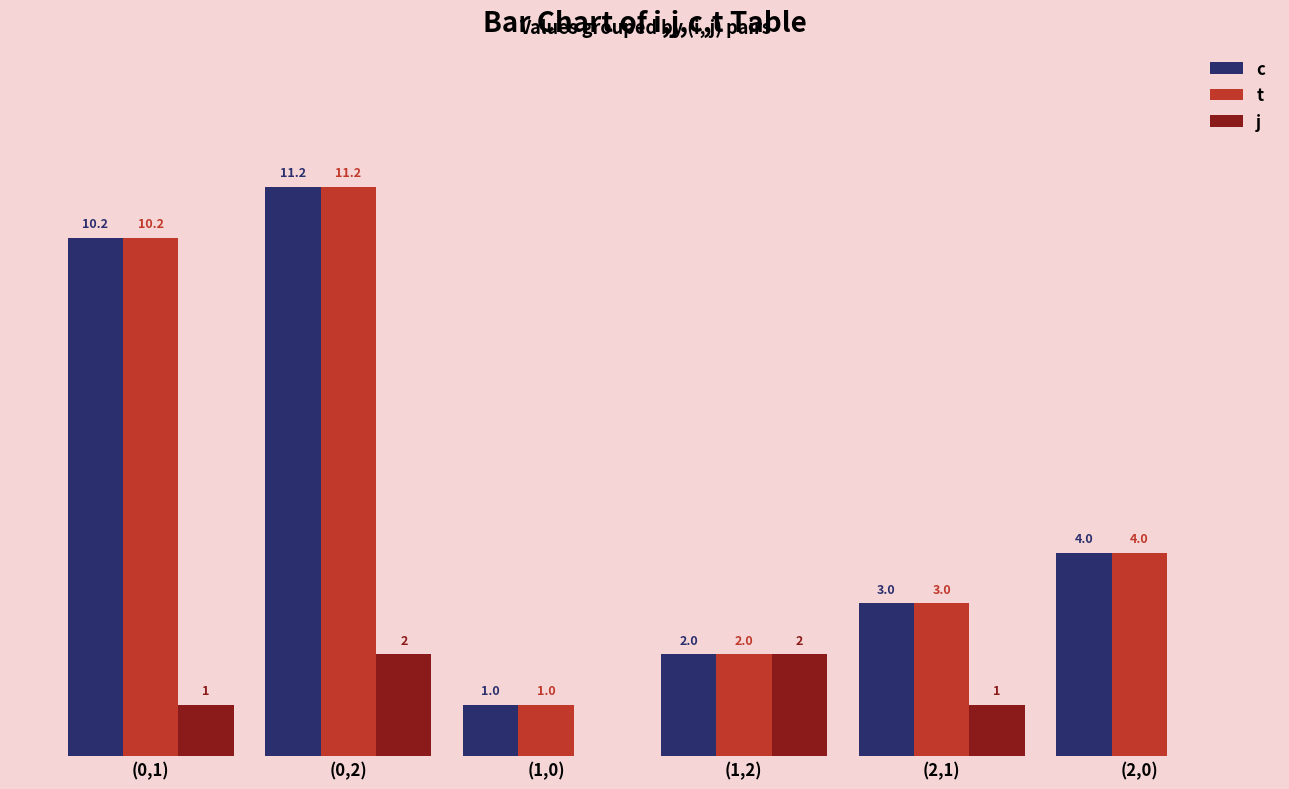

Is the value of t at (1,2) greater than the value of c at (0,2)?

No